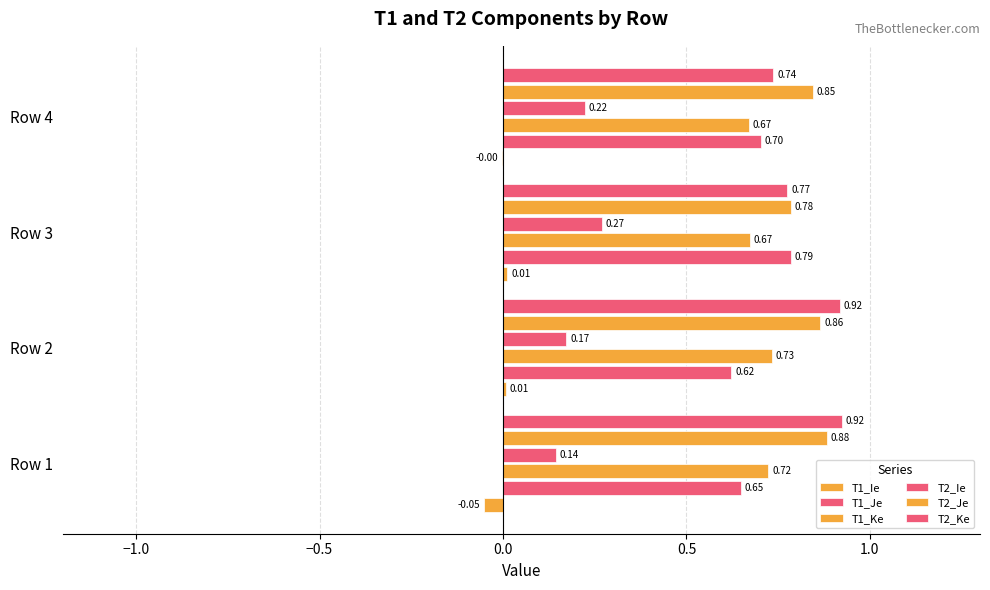

What is the average value of the T2_Ie series?

0.2